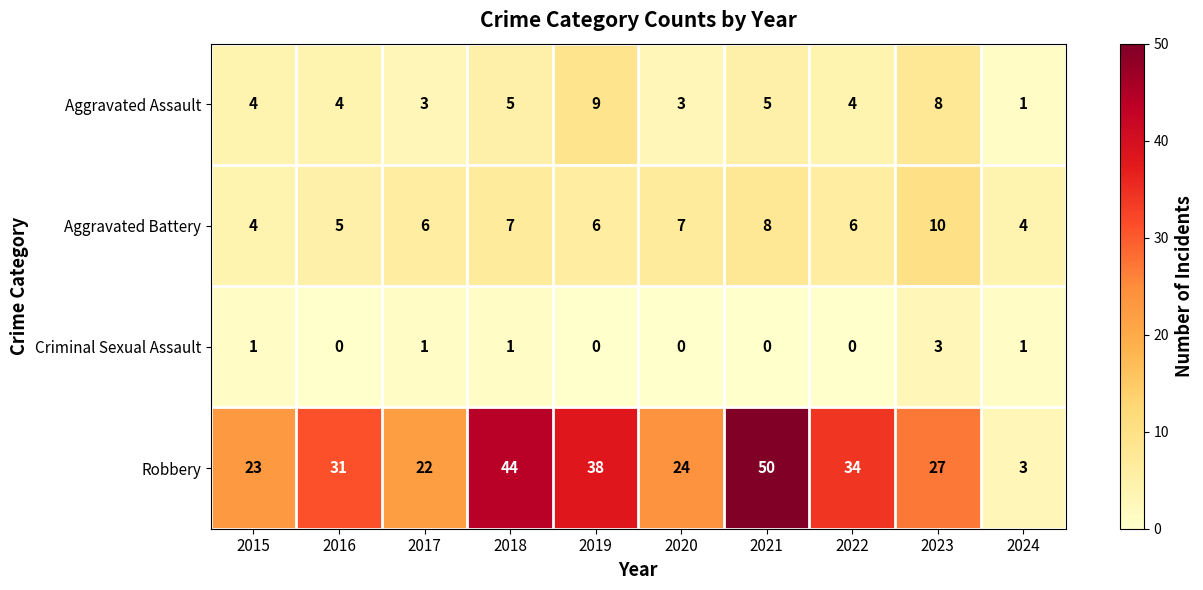

Which series has the largest range (max minus min)?

Robbery